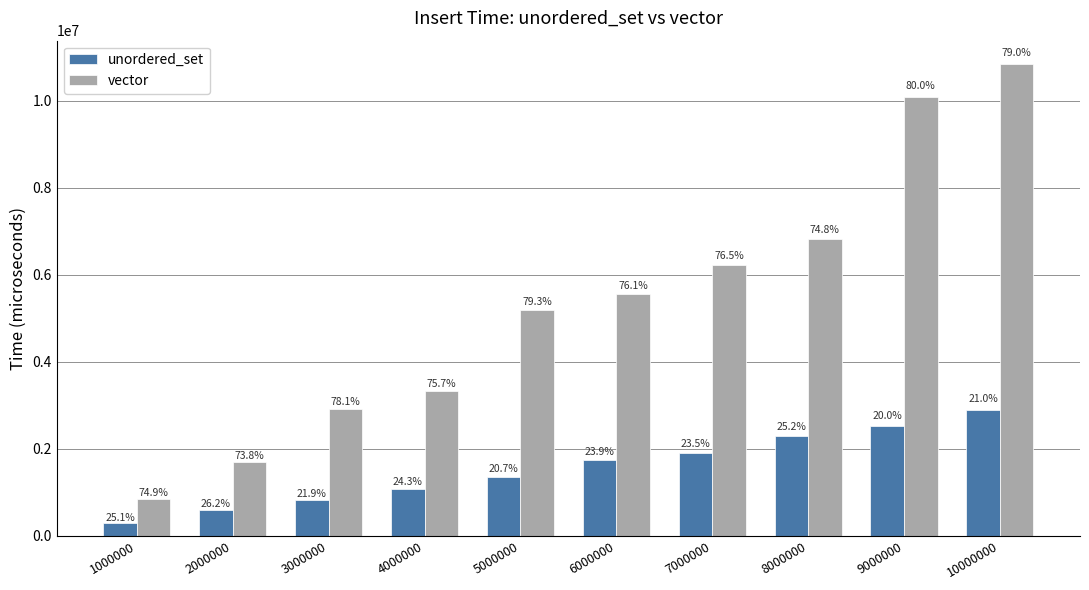

What are all the series names shown in the legend?

unordered_set, vector